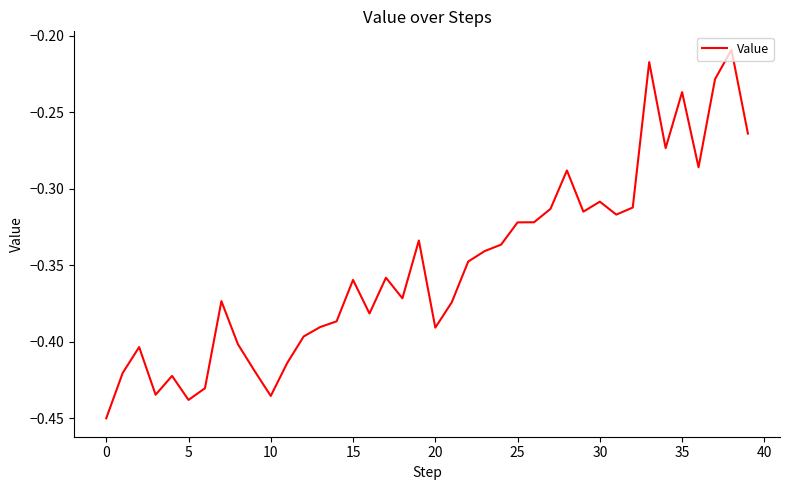

Where is the data nearest to the value 0?

38